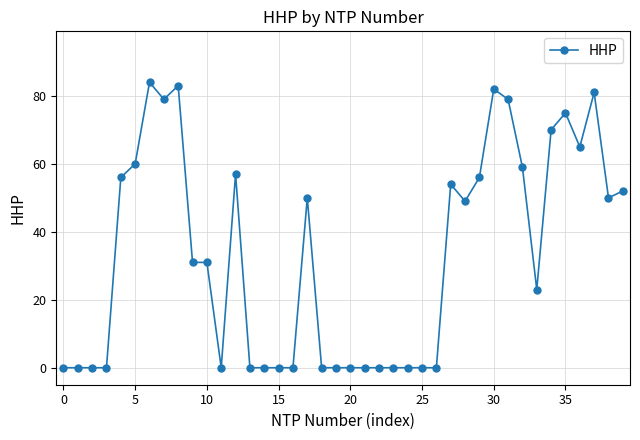

What is the greatest value displayed?

84